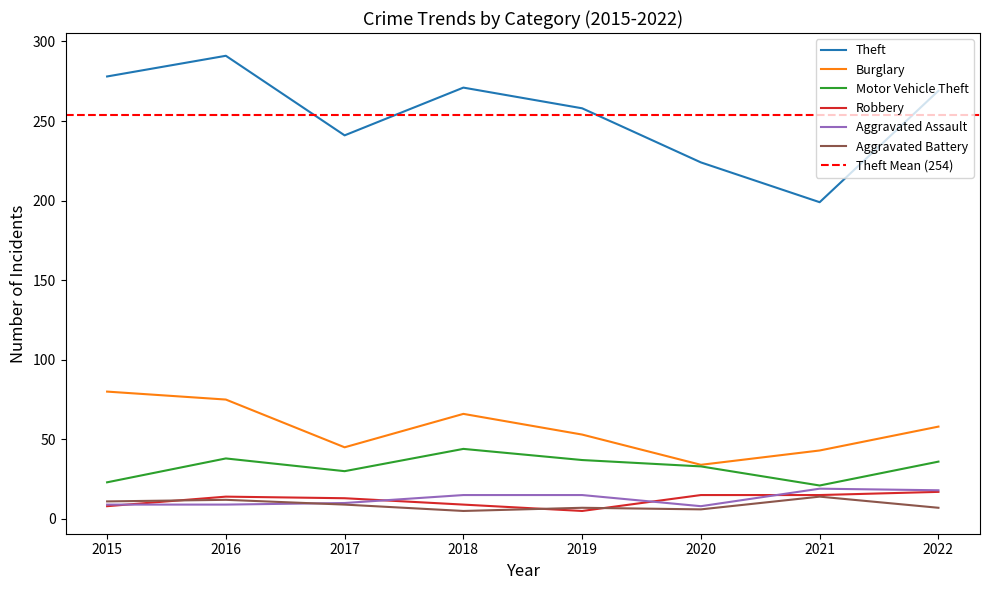

Which series has the widest spread of values?

Theft